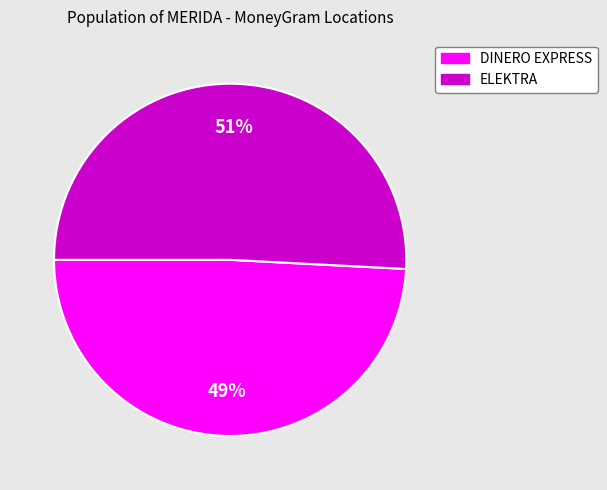

To the nearest percent, what is the average slice percentage?

50%